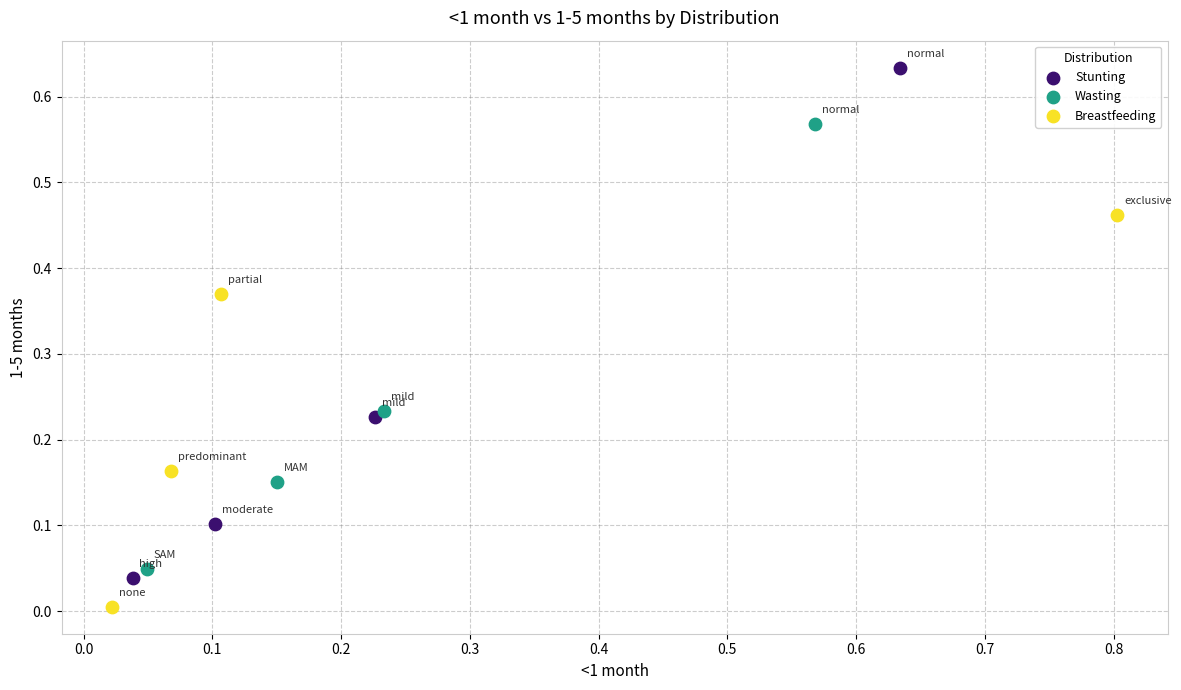

Which series contains the highest Y value?

Stunting